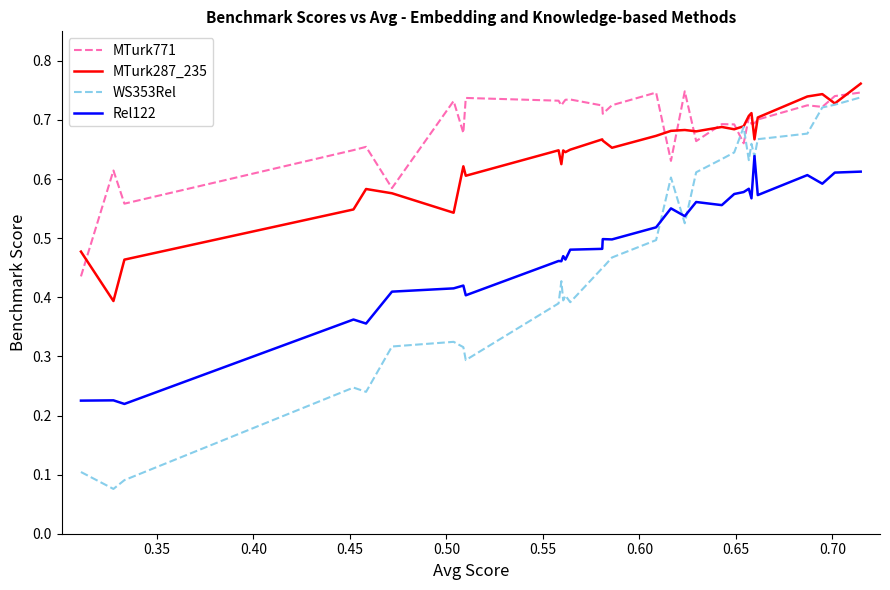

True or false: MTurk287_235 and Rel122 intersect in this chart.

False